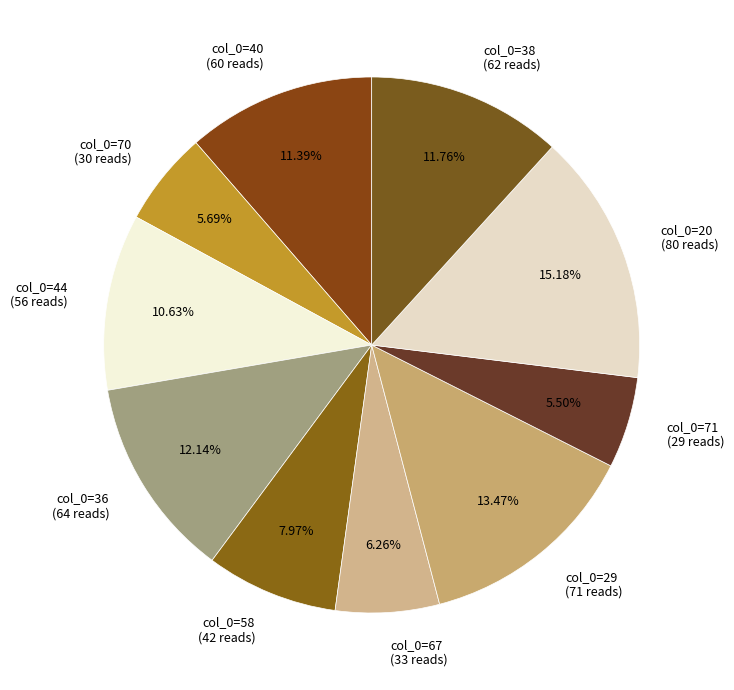

Is the sum of col_0=20 (80 reads) and col_0=38 (62 reads) greater than half?

No